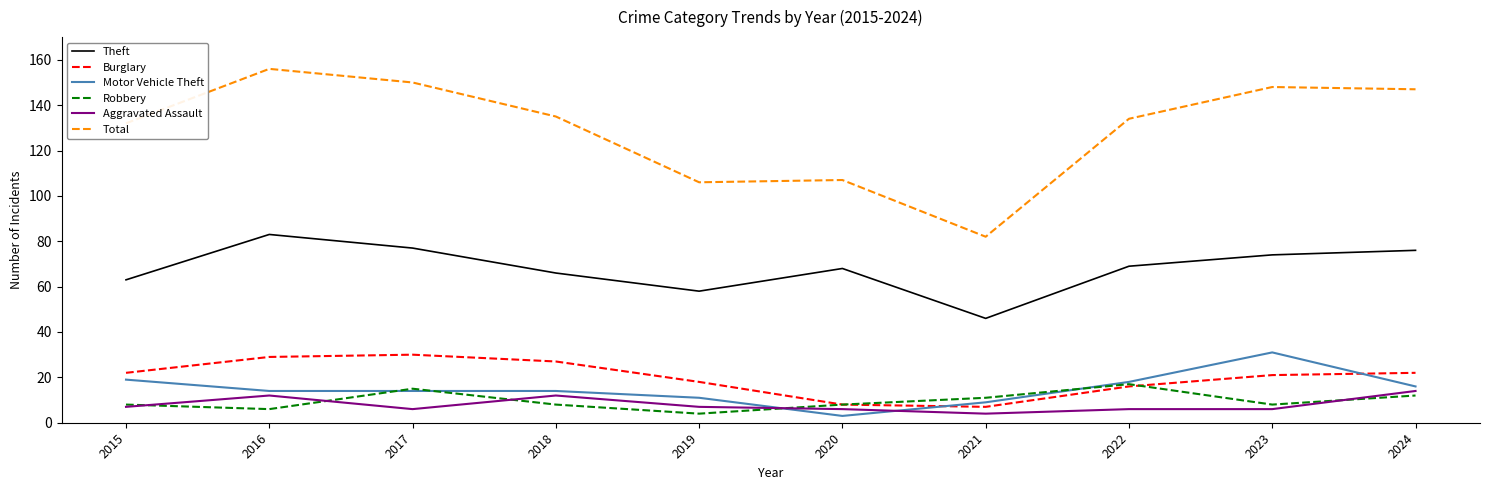

Which series has the largest total across all categories?

Total